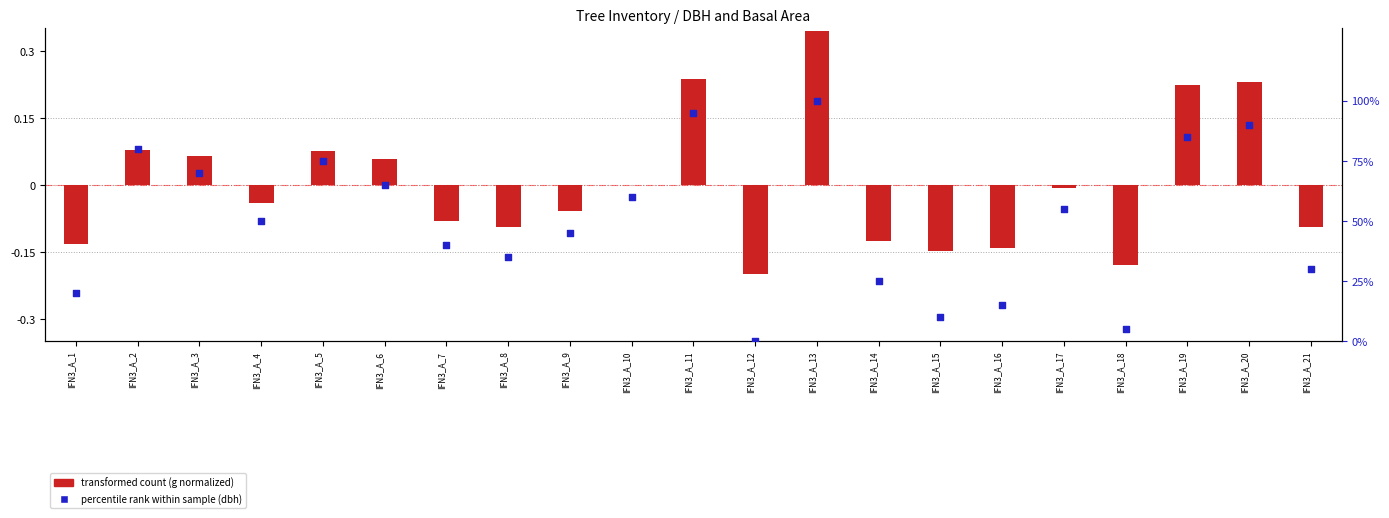

At how many categories does at least one series exceed 18?

17